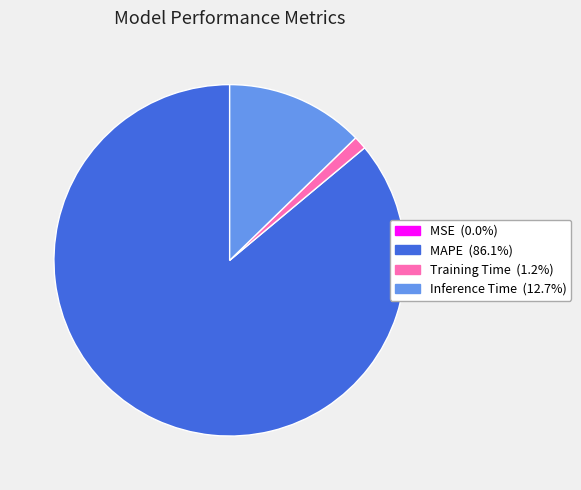

What is the largest slice in the pie chart?

MAPE